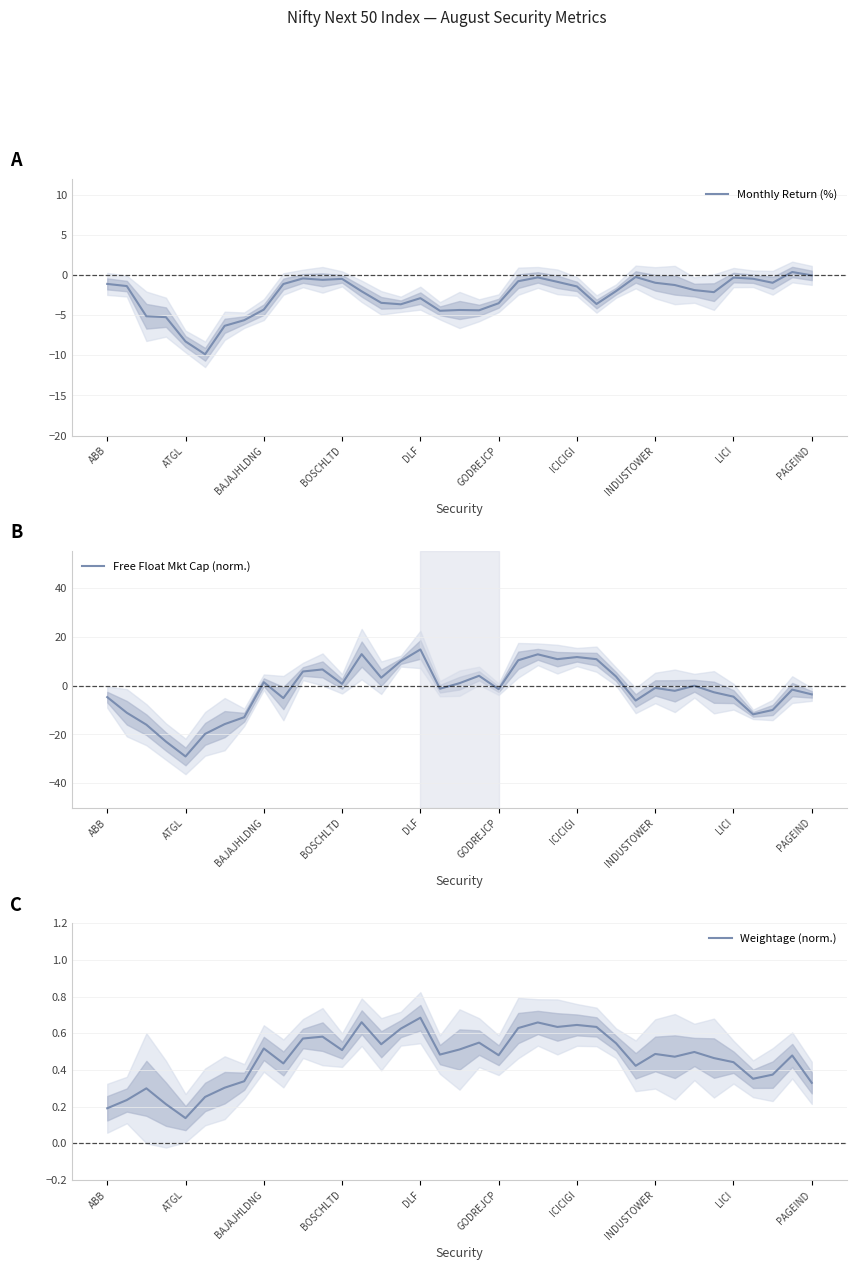

Which category has the lowest value in the Free Float Mkt Cap (norm.) series?

ATGL